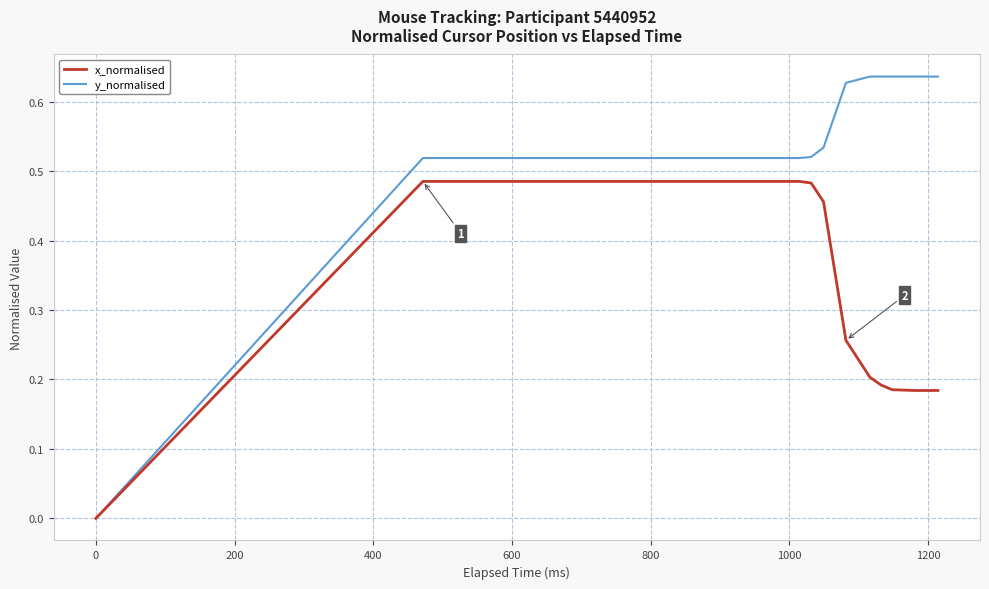

What is the value of the x_normalised point at the 15th from the left?

0.5